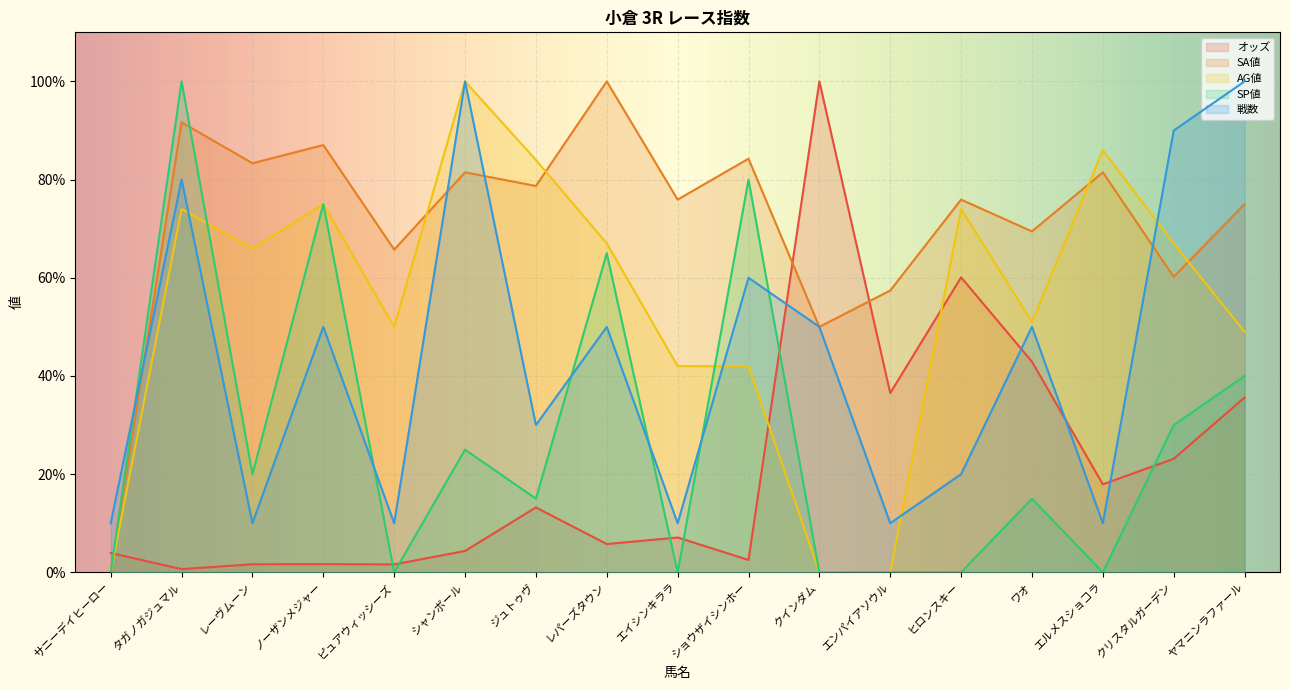

How many lines are shown in the chart?

5